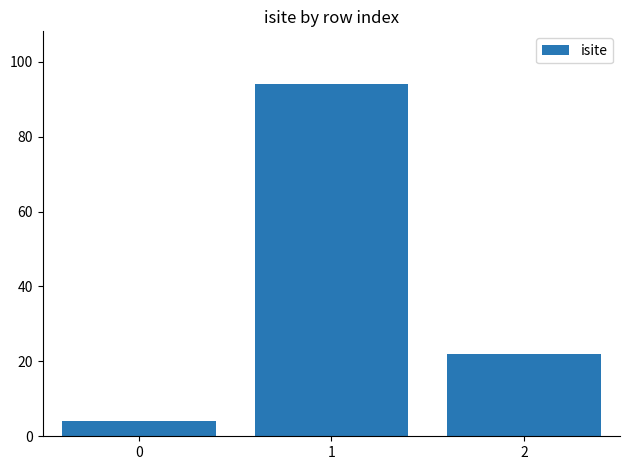

At which label does the data first exceed 22?

1